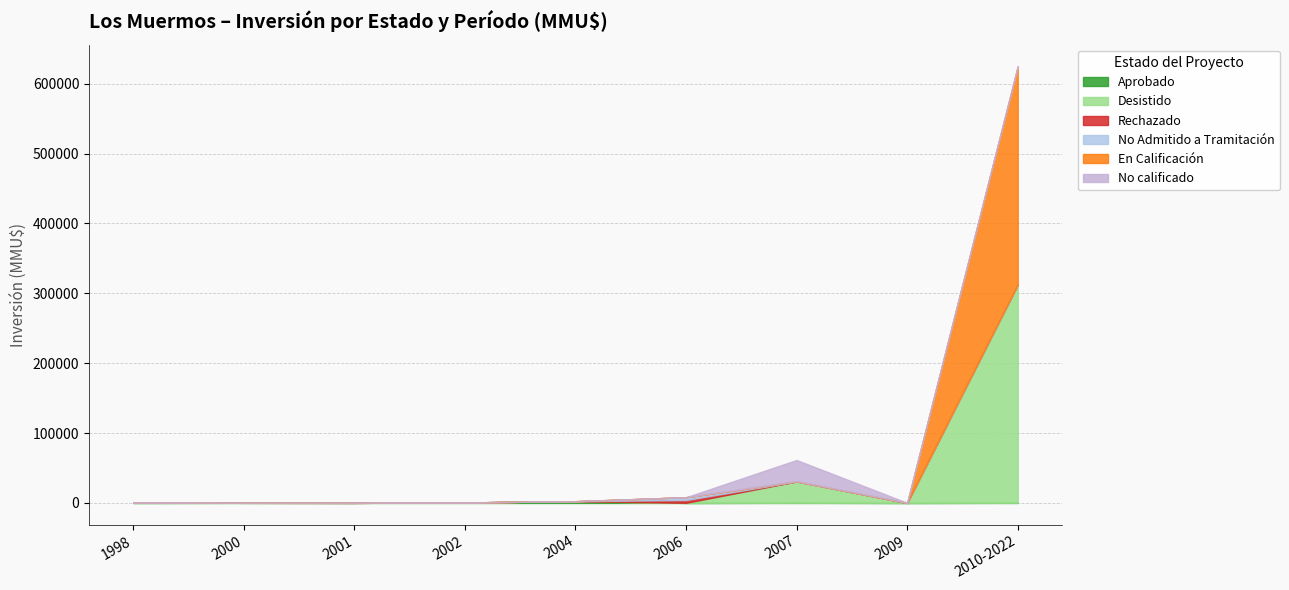

What is the difference between the maximum and minimum values in the En Calificación series?

312000